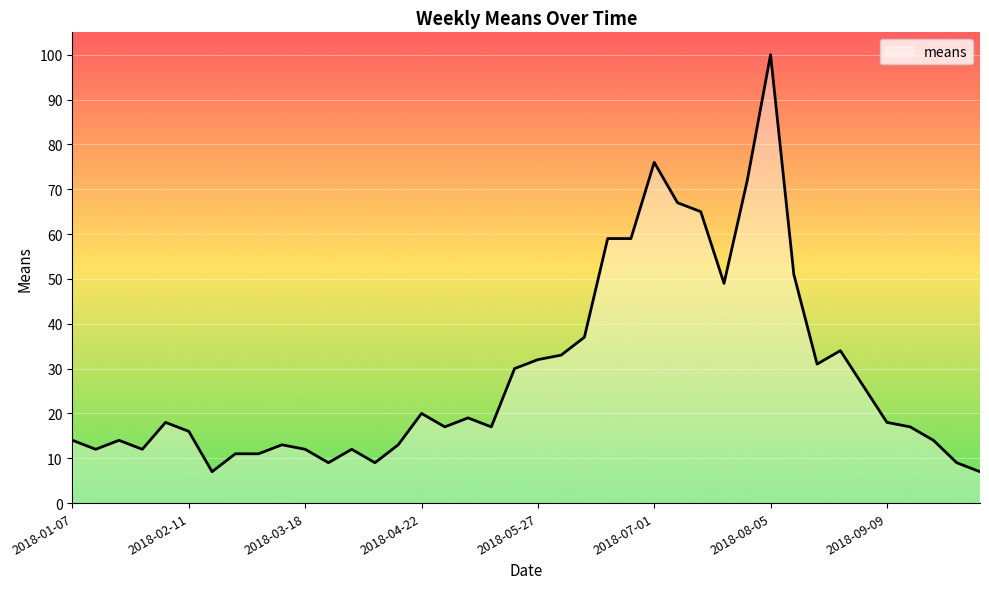

What is the maximum value shown in the chart?

100